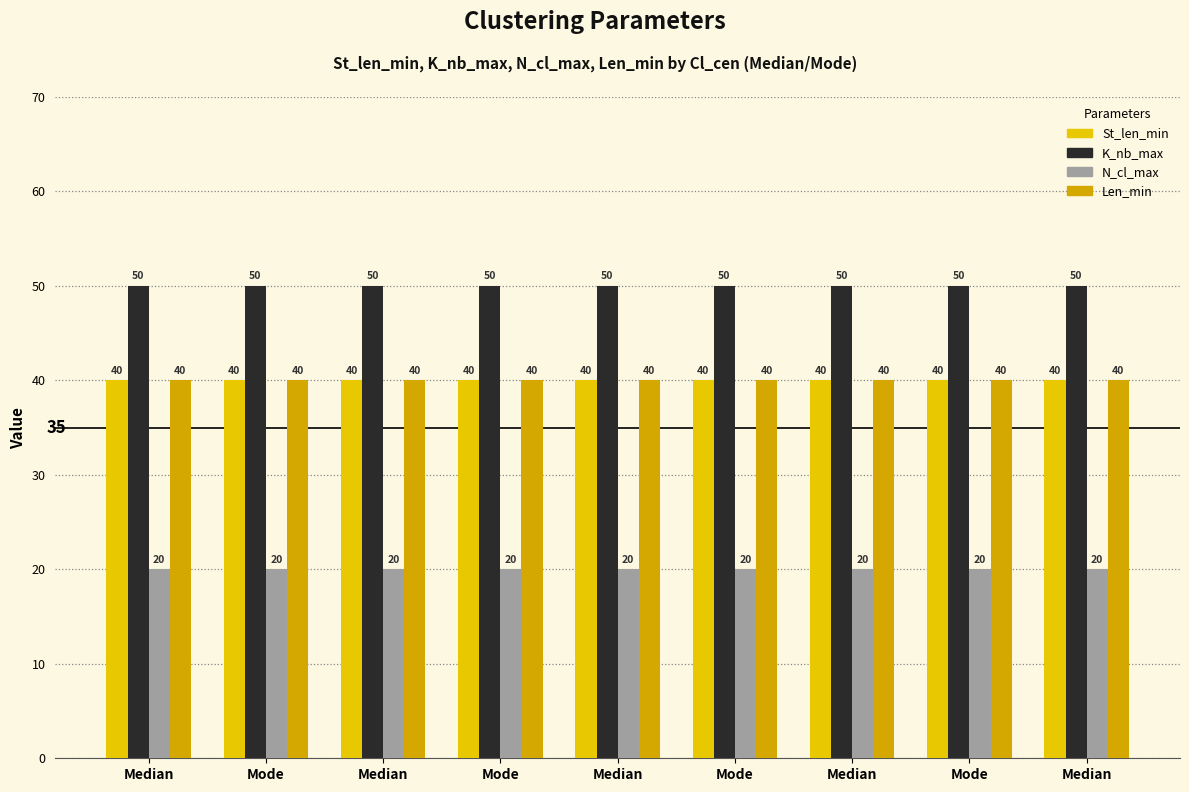

True or false: K_nb_max has a value of 50 at Median.

True